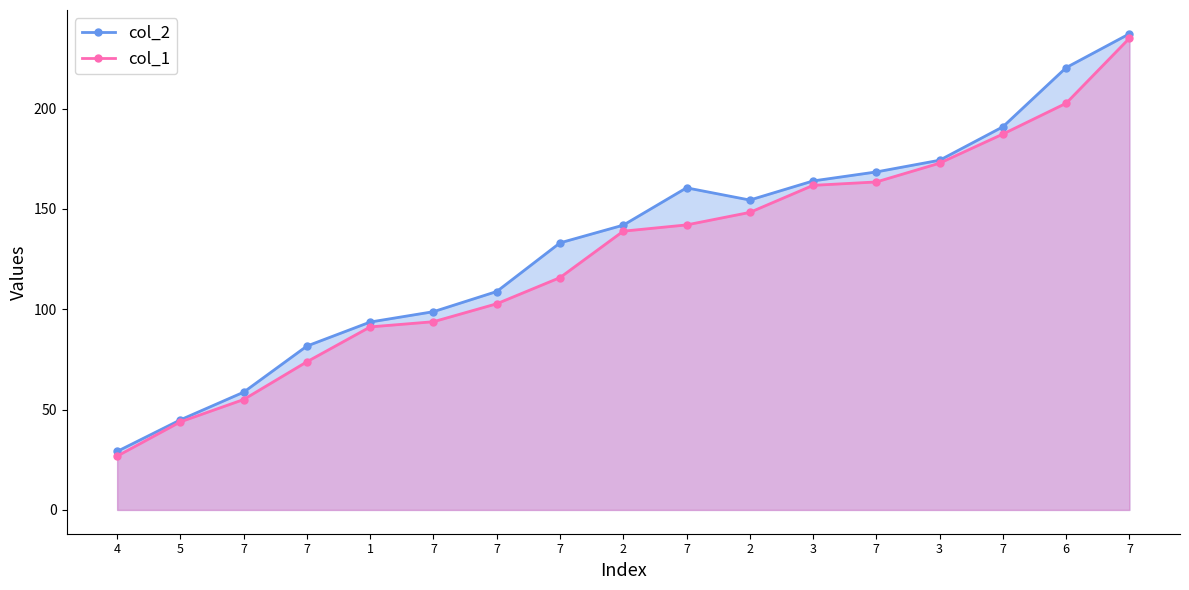

What is the sum of all col_1 values?

2155.2